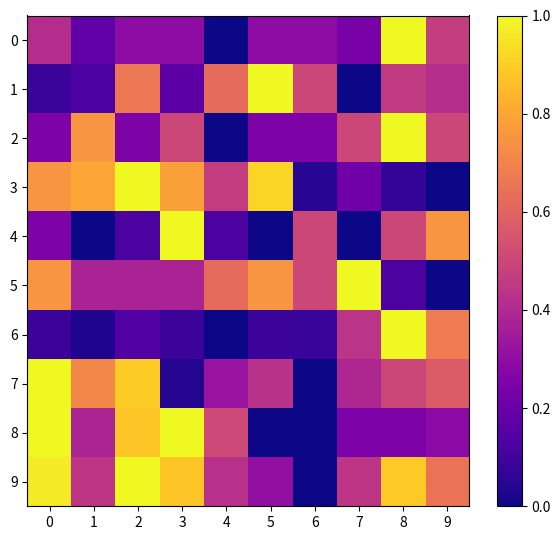

What is the maximum value for 7?

1.0